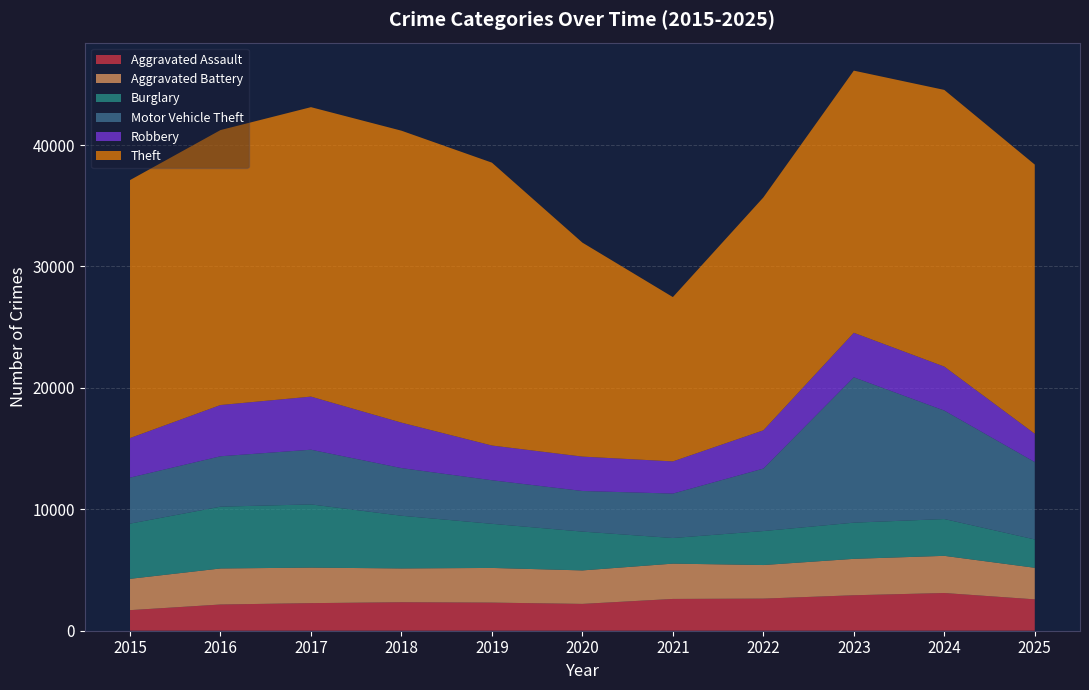

Reading right to left, what are all the values shown in this chart?

Aggravated Assault: 2584	3106	2921	2645	2618	2209	2316	2346	2272	2159	1695
Aggravated Battery: 2600	3061	2999	2765	2908	2758	2855	2783	2926	2968	2579
Burglary: 2334	3031	2979	2798	2109	3197	3634	4341	5206	5089	4545
Motor Vehicle Theft: 6375	8934	11974	5146	3660	3345	3588	3925	4504	4152	3790
Robbery: 2330	3622	3665	3149	2649	2831	2860	3743	4373	4220	3258
Theft: 22167	22786	21589	19179	13533	17623	23296	24044	23839	22644	21246